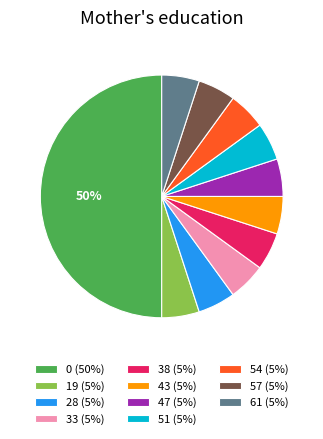

What percentage is the 51 slice, to the nearest percent?

5%